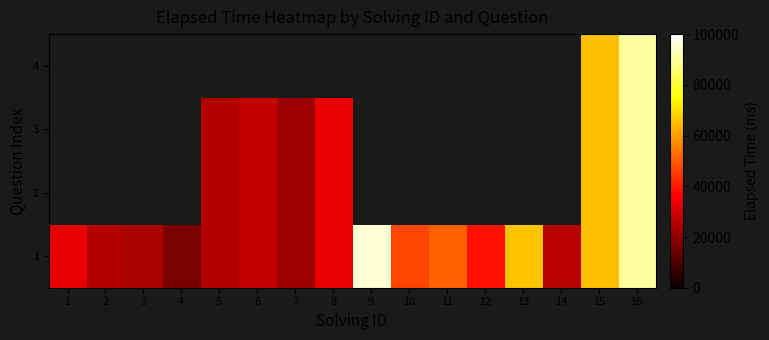

At which label is 1 closest to 56500?

11